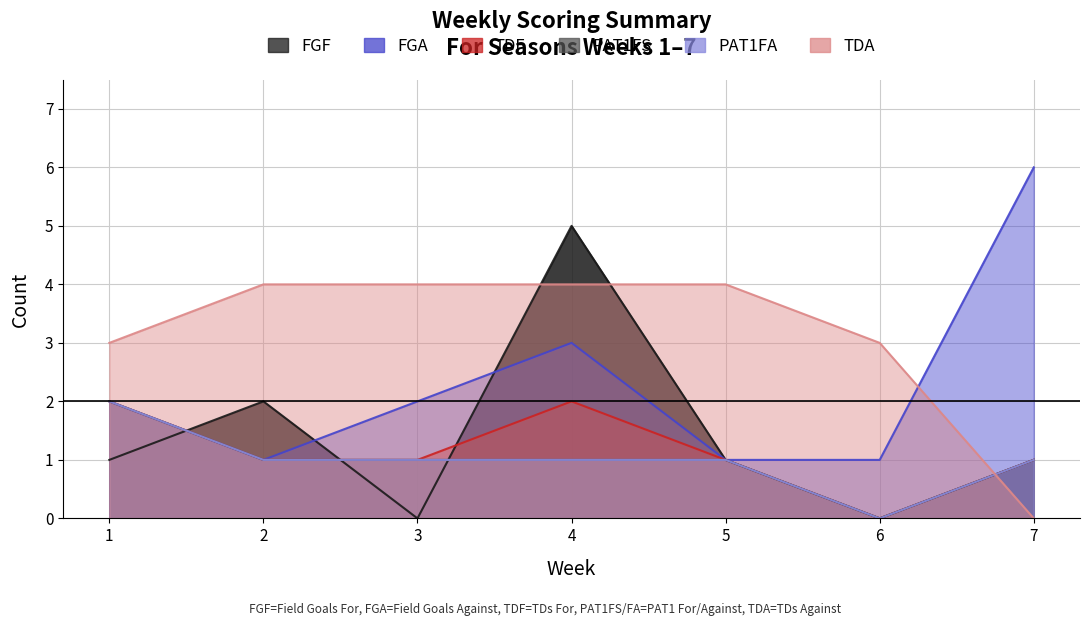

True or false: TDF and FGF intersect in this chart.

True